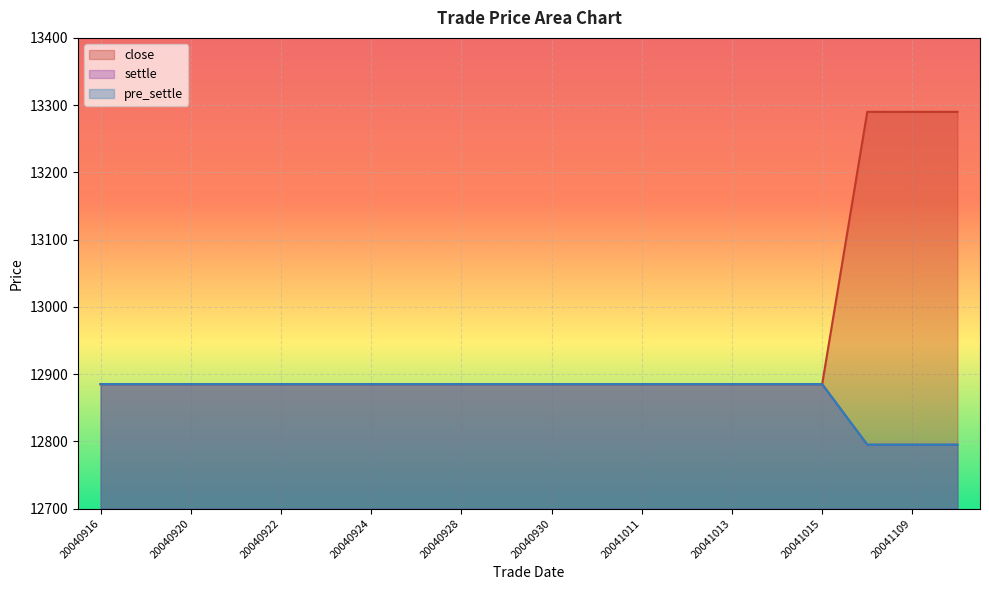

How many distinct data groups are displayed?

3